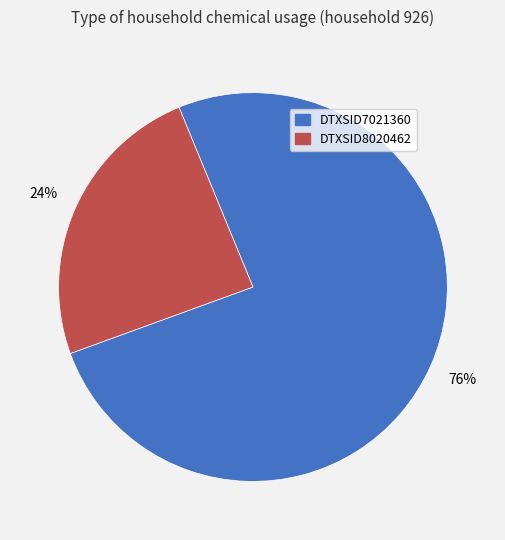

What percentage is the DTXSID8020462 slice, to the nearest percent?

24%